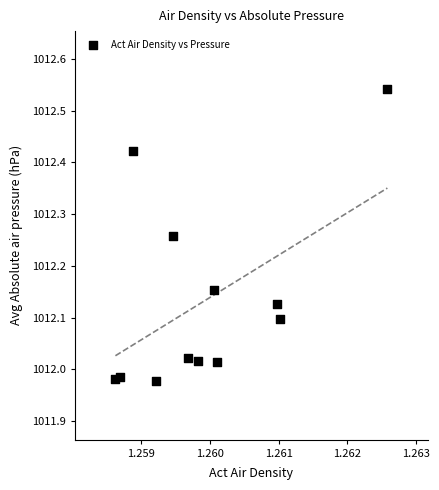

What is the average X value?

1.3